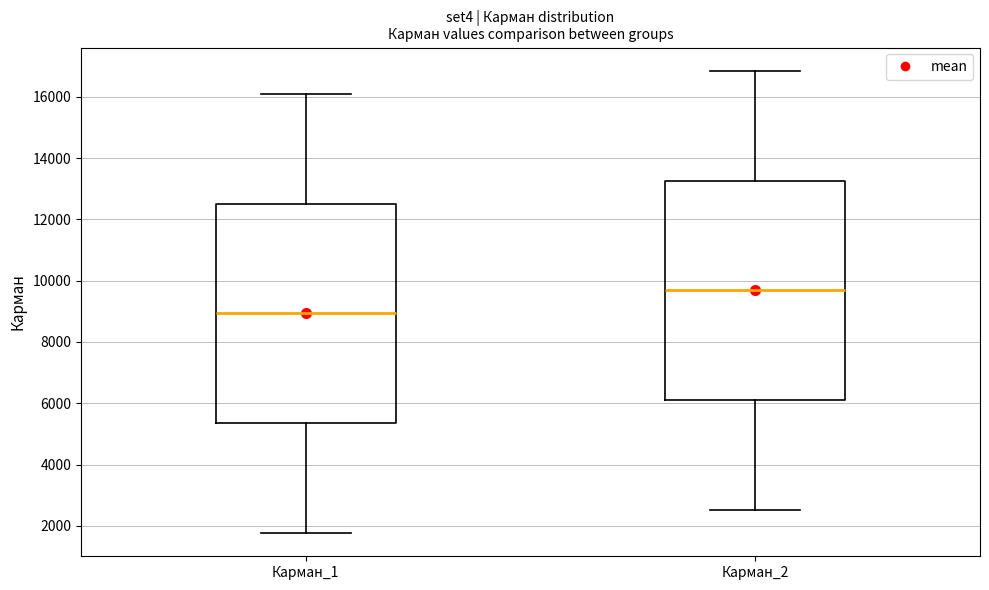

Where does the median line of the box for Карман_2 sit on the y-axis? The values are not printed on the chart, so give them approximately, as read against the axis.

9600